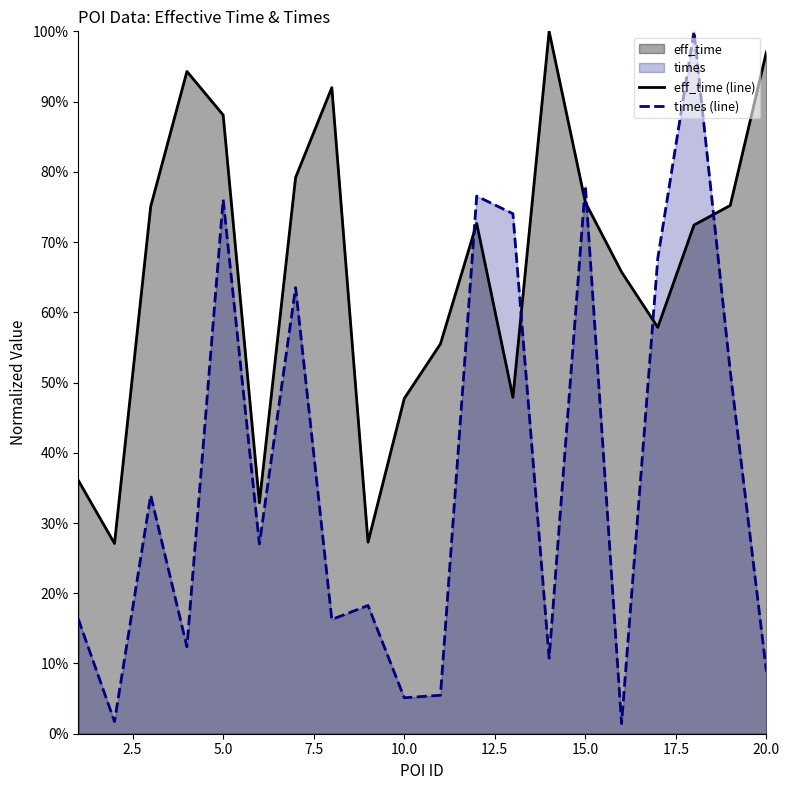

Reading left to right, extract all data points from this chart.

eff_time (line): 0.4	0.3	0.8	0.9	0.9	0.3	0.8	0.9	0.3	0.5	0.6	0.7	0.5	1.0	0.8	0.7	0.6	0.7	0.8	1.0
times (line): 0.2	0.0	0.3	0.1	0.8	0.3	0.6	0.2	0.2	0.1	0.1	0.8	0.7	0.1	0.8	0.0	0.7	1.0	0.5	0.1